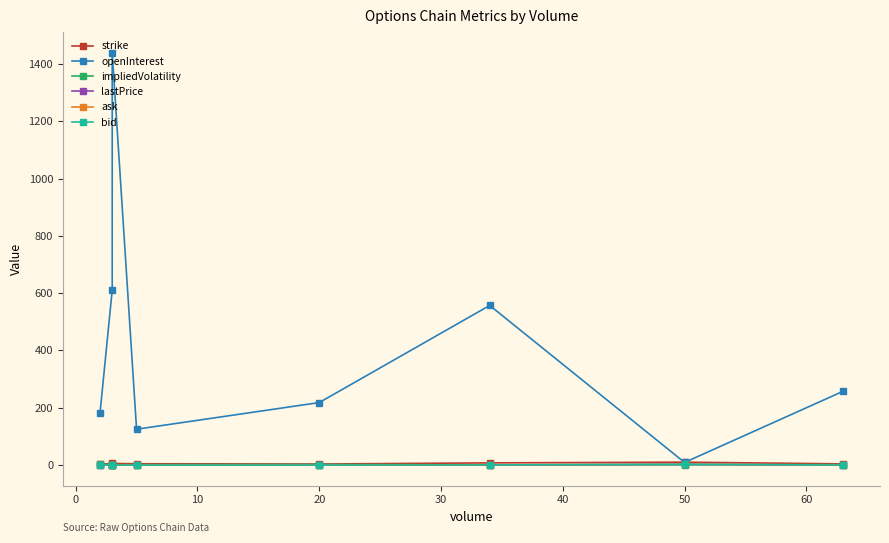

In impliedVolatility, how many points are higher than both neighbors (excluding endpoints)?

1